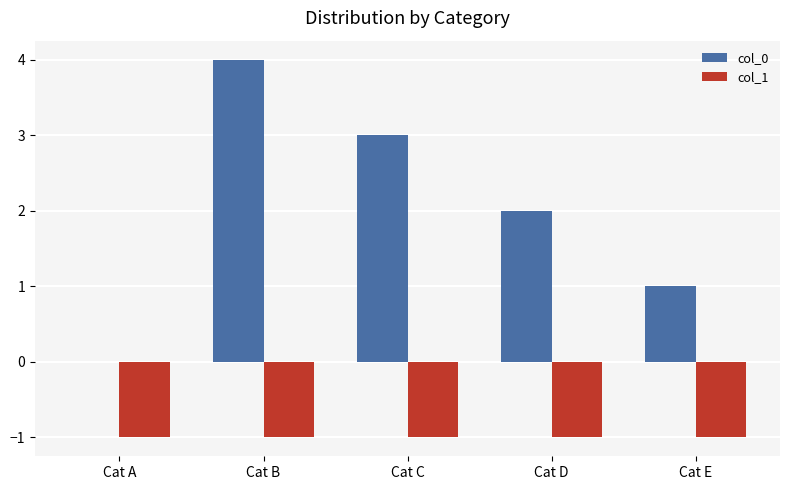

The col_0 series shows 0 at Cat A. True or false?

True